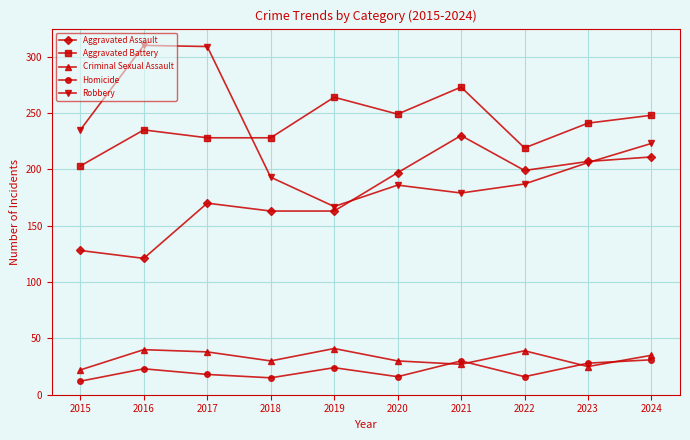

What is the value of the Aggravated Battery point at the 4th from the left?

228